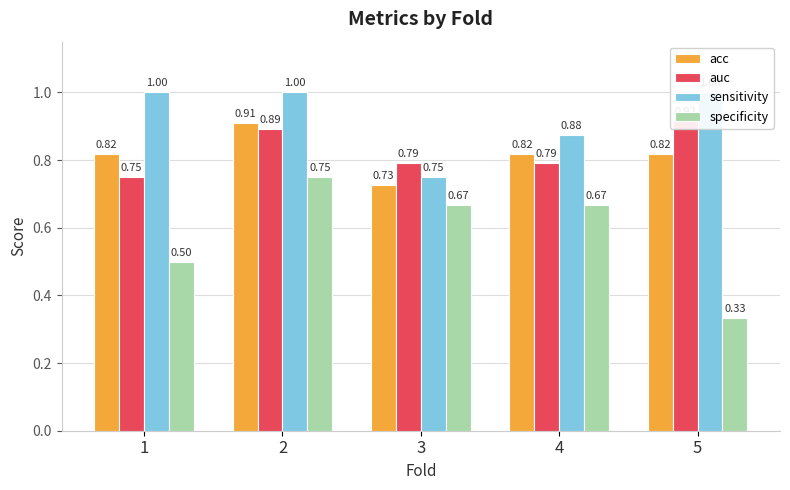

Which category has the lowest value in the sensitivity series?

3